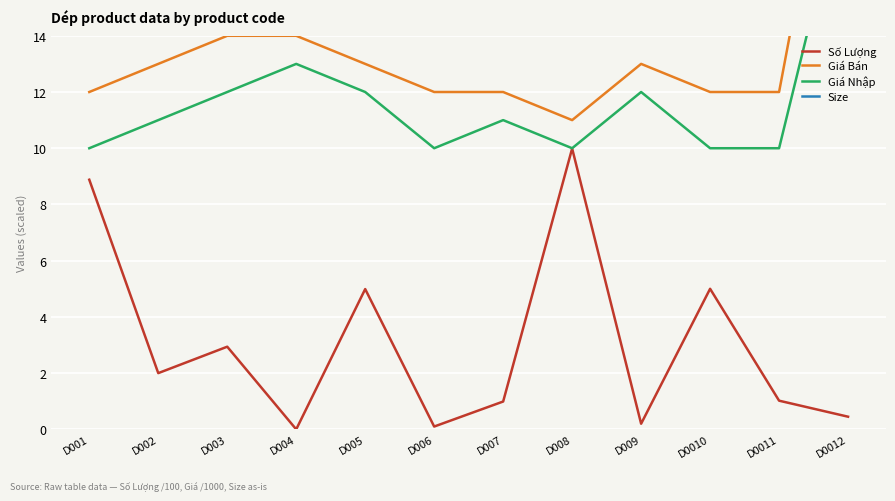

What is the spread (max minus min) of values at D001?

29.1